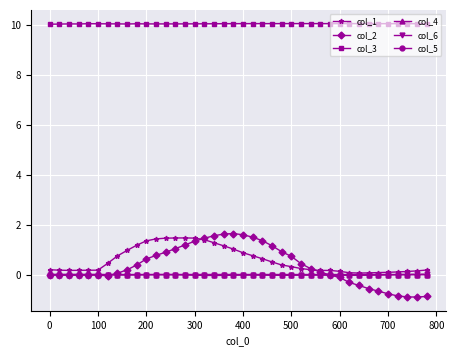

What is the maximum value shown in the chart?

10.0